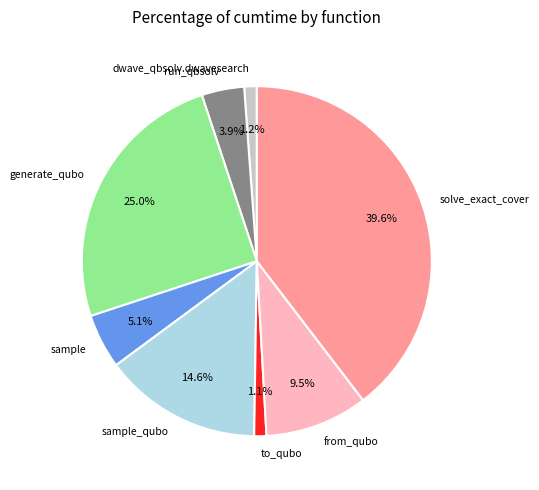

Count the number of slices in the pie.

8